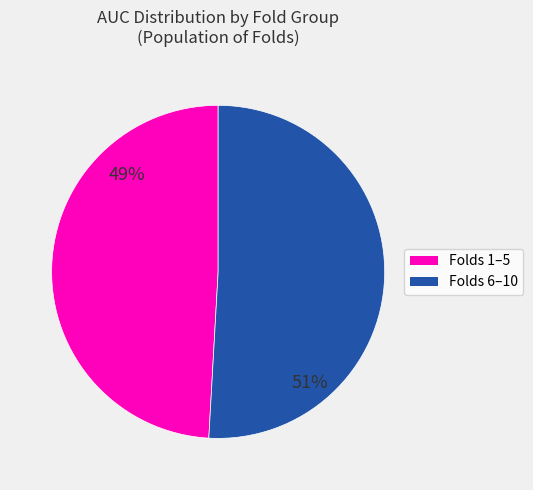

Is there any slice that represents more than half of the pie?

Yes